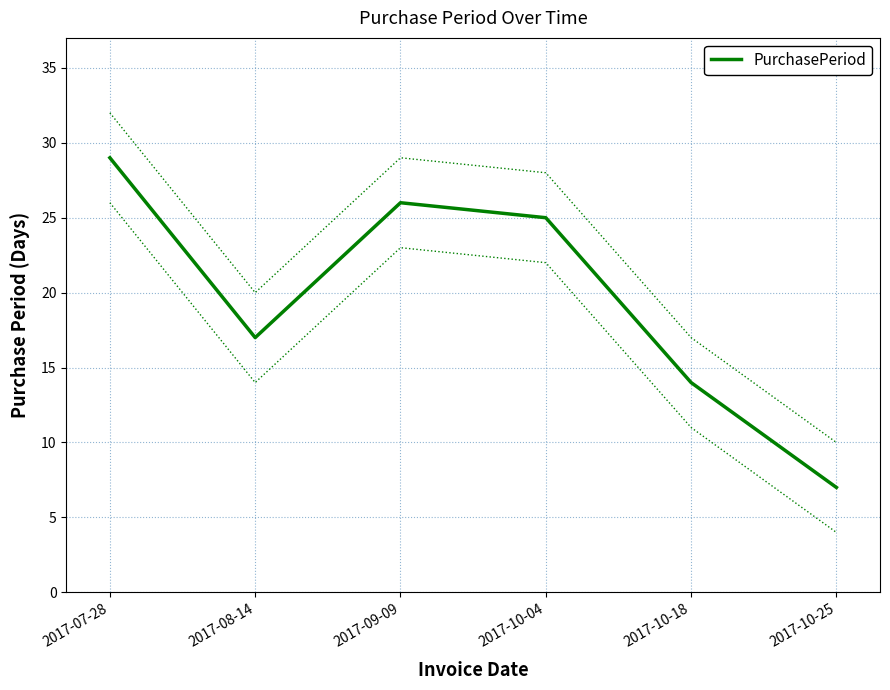

Reading left to right, transcribe all the data shown in this chart.

29	17	26	25	14	7